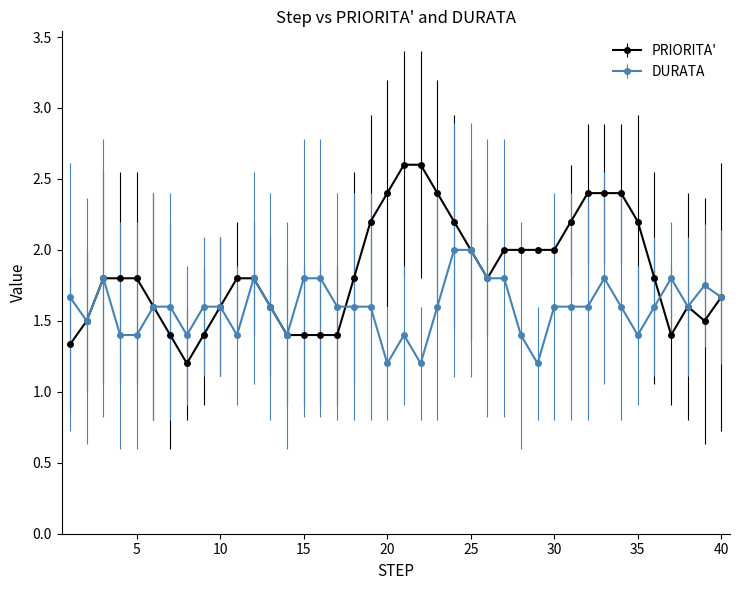

True or false: DURATA has more than 0 interior local peaks.

True